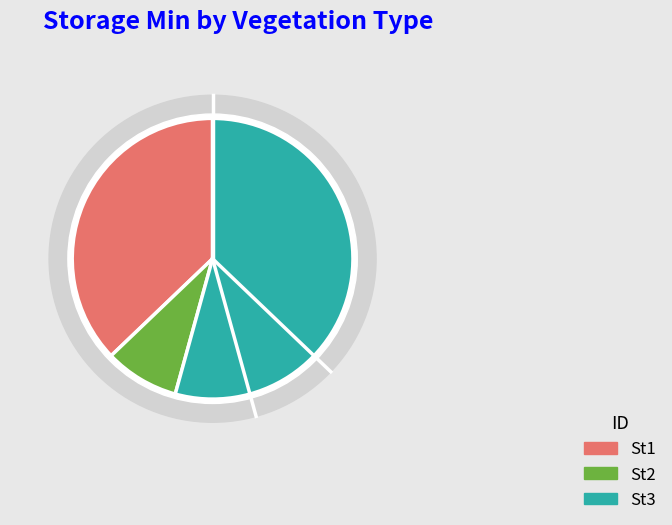

Approximately how many times larger is the value at St2 compared to St1?

0.2